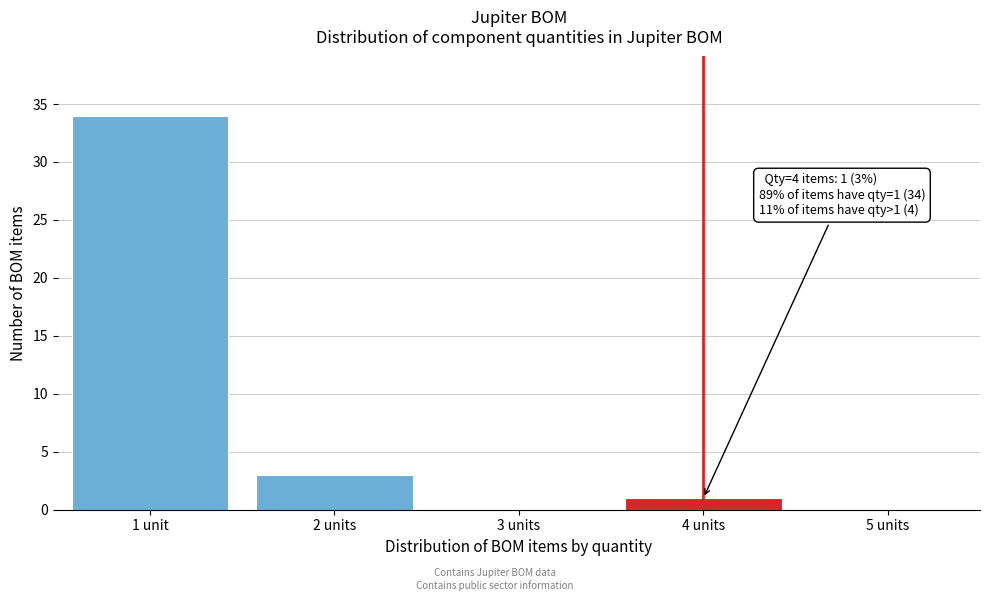

Reading left to right, transcribe all the data shown in this chart.

1 unit=34	2 units=3	3 units=0	4 units=1	5 units=0